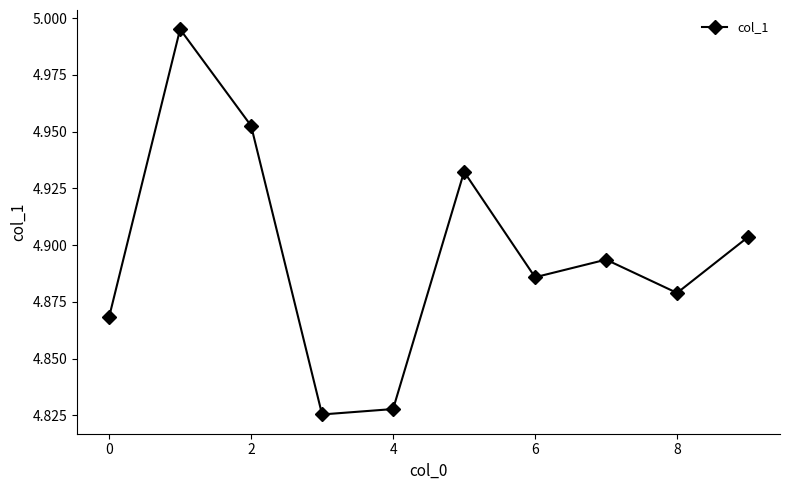

How many points are lower than both their immediate neighbors (excluding endpoints)?

3